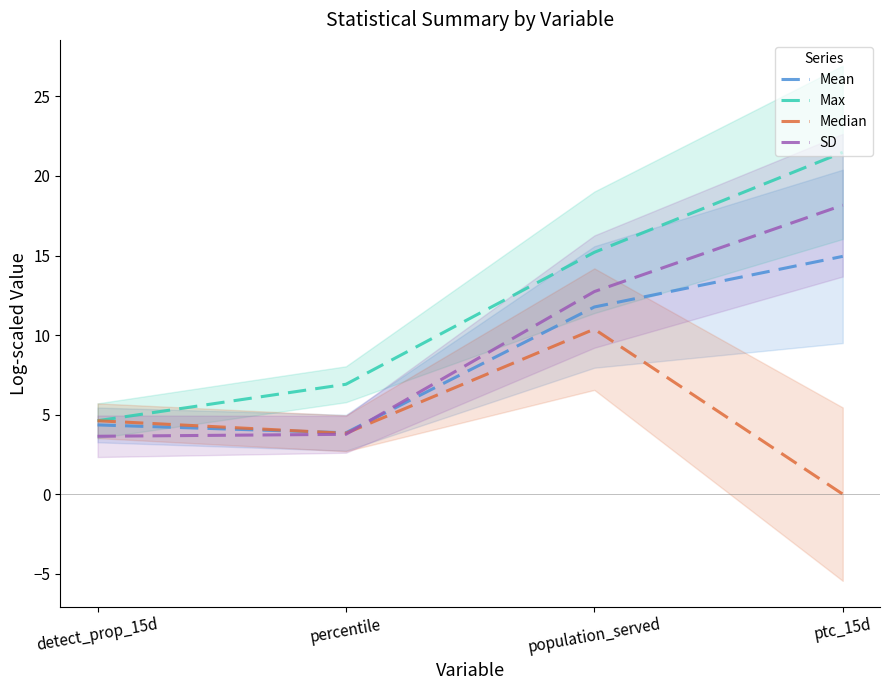

Which series changed the most between percentile and population_served?

SD